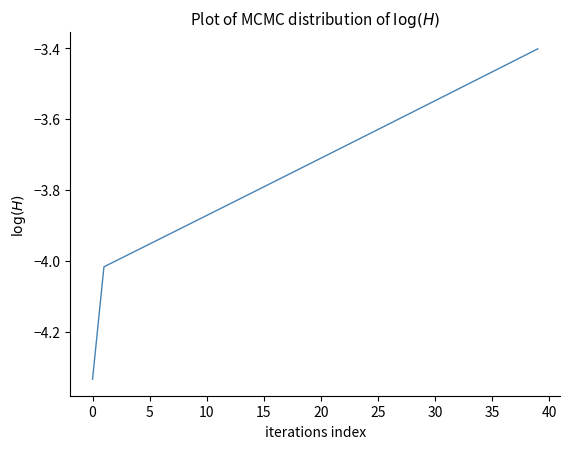

What is the minimum value shown in the chart?

-4.3